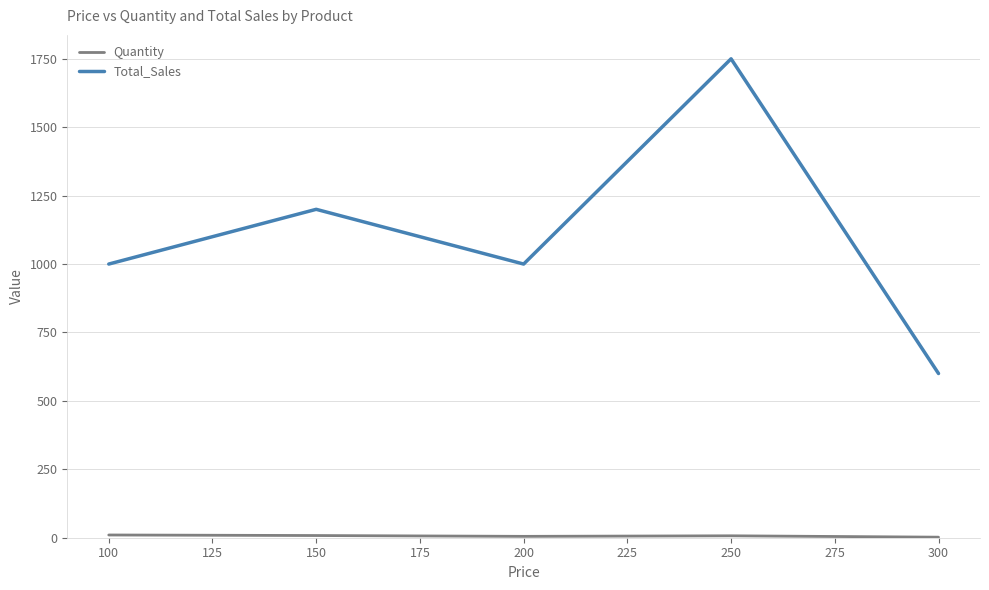

What is the difference between the maximum and minimum values in the Total_Sales series?

1150